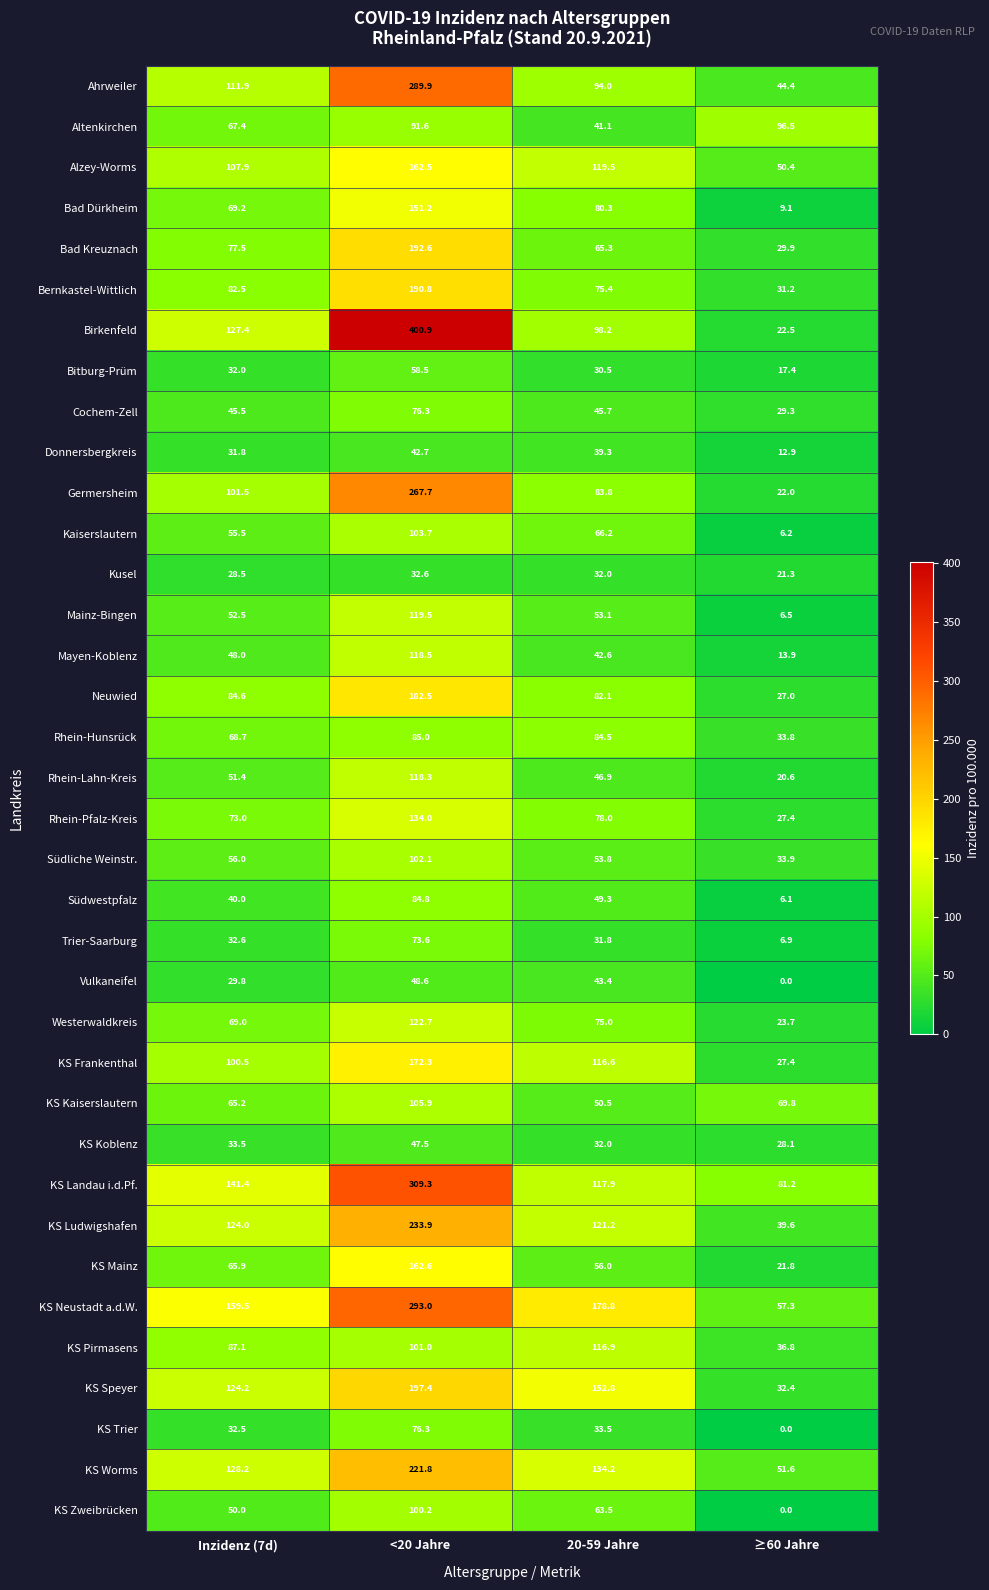

List the labels in order of KS Trier value, largest first.

<20 Jahre, 20-59 Jahre, Inzidenz (7d), ≥60 Jahre